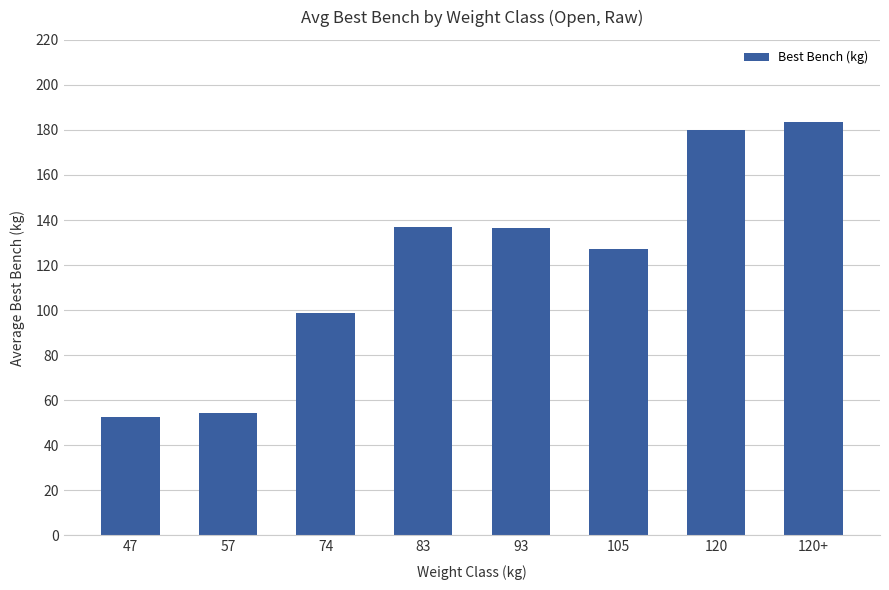

What is the value of the 6th bar from the left?

127.1